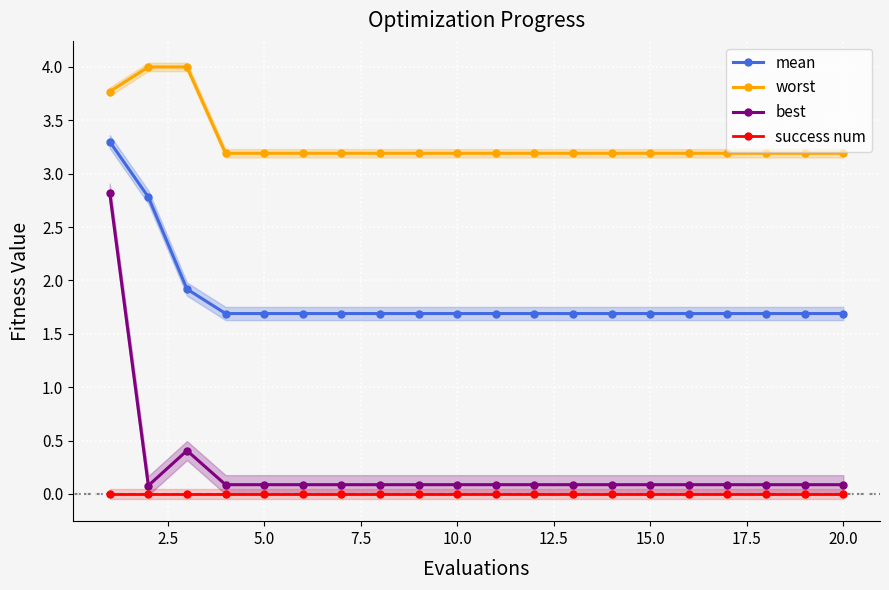

List the series in order of their peak value, highest first.

worst, mean, best, success num